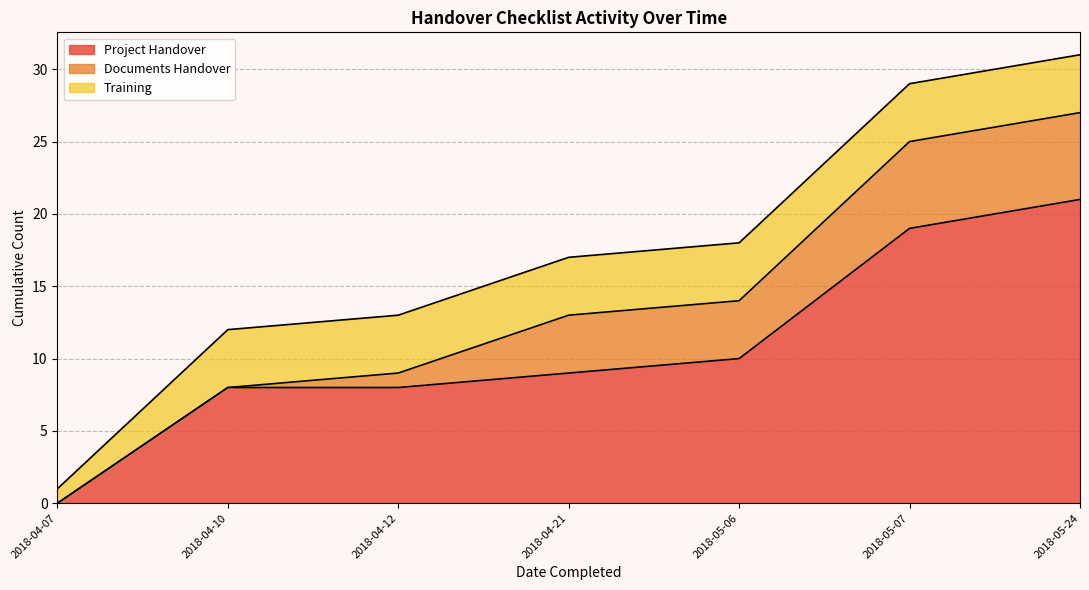

True or false: Project Handover has a value of 9 at 2018-04-21.

True